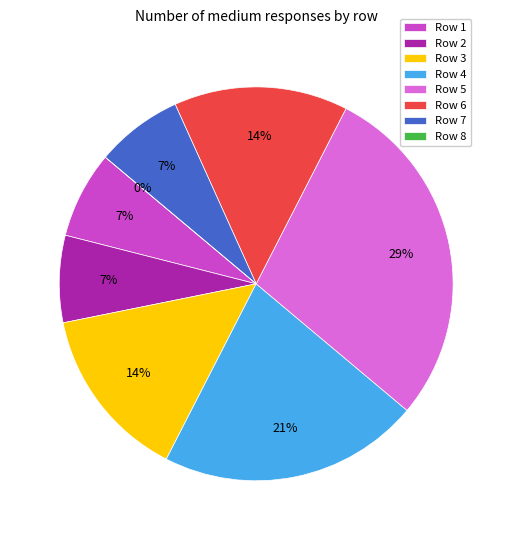

Which category has the biggest portion of the pie?

5